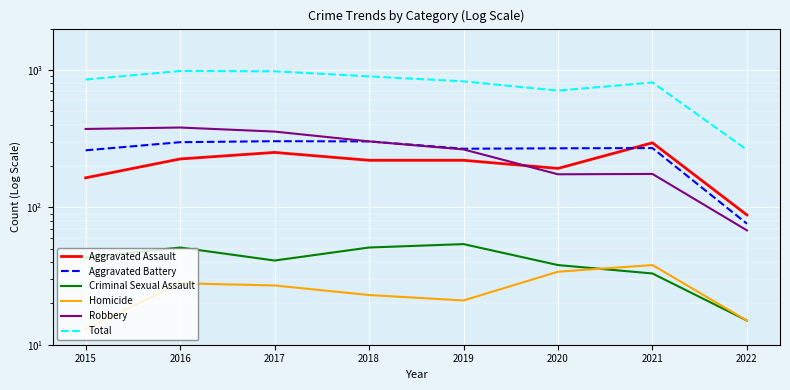

Is it true that Criminal Sexual Assault equals 19 at 2018?

False